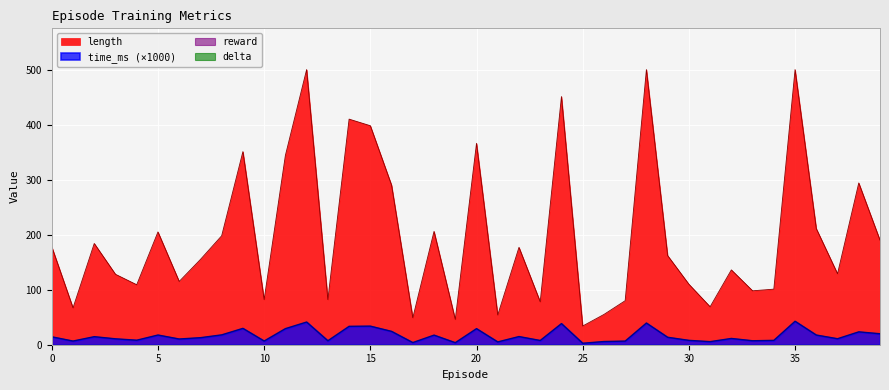

Reading right to left, what are all the values shown in this chart?

length: 190.0	294.0	129.0	211.0	500.0	101.0	98.0	136.0	69.0	110.0	162.0	500.0	80.0	55.0	34.0	451.0	78.0	177.0	54.0	366.0	46.0	206.0	49.0	290.0	398.0	410.0	82.0	500.0	344.0	82.0	351.0	198.0	155.0	115.0	205.0	109.0	128.0	184.0	67.0	178.0
time_ms: 19.9	23.4	10.9	17.6	42.7	7.9	7.2	11.4	5.6	7.9	13.5	39.4	6.6	5.8	2.7	38.4	7.7	14.8	5.1	29.2	3.7	17.5	3.9	24.3	33.8	33.4	7.2	41.2	29.2	6.8	29.7	17.9	12.8	10.4	17.6	8.2	10.7	14.6	6.7	14.4